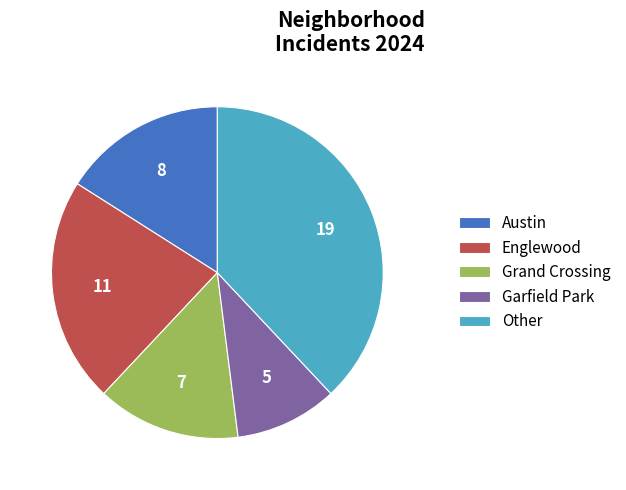

What is the ratio of the value at Garfield Park to the value at Austin?

0.6